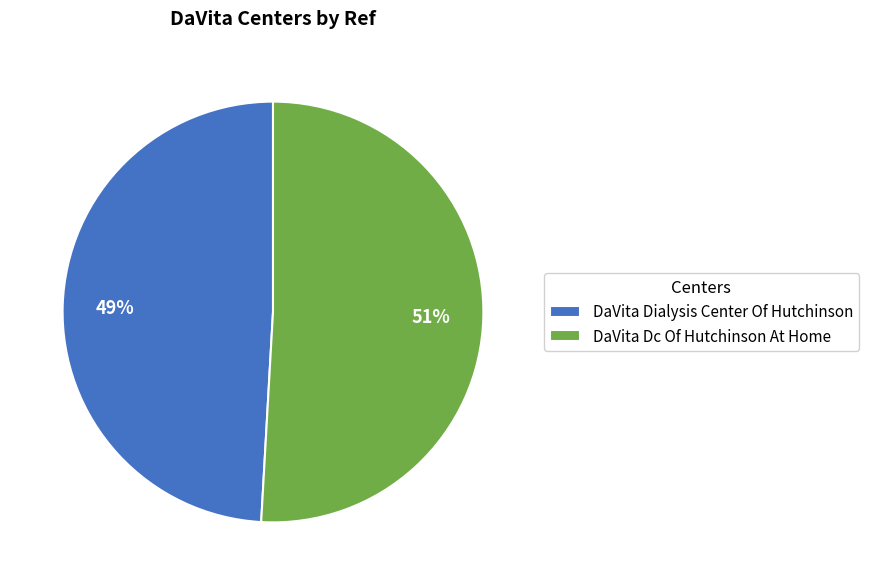

What is the majority slice?

DaVita Dc Of Hutchinson At Home